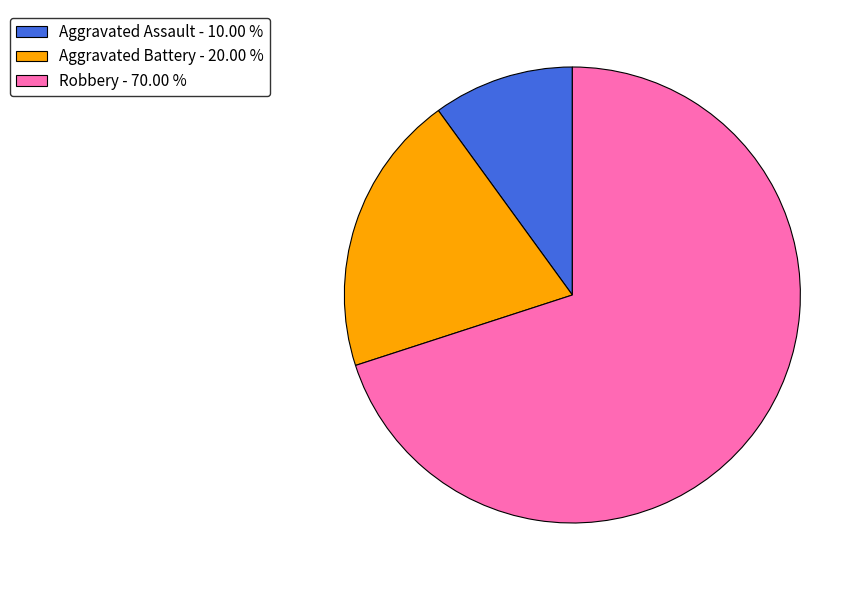

Count the number of slices in the pie.

3